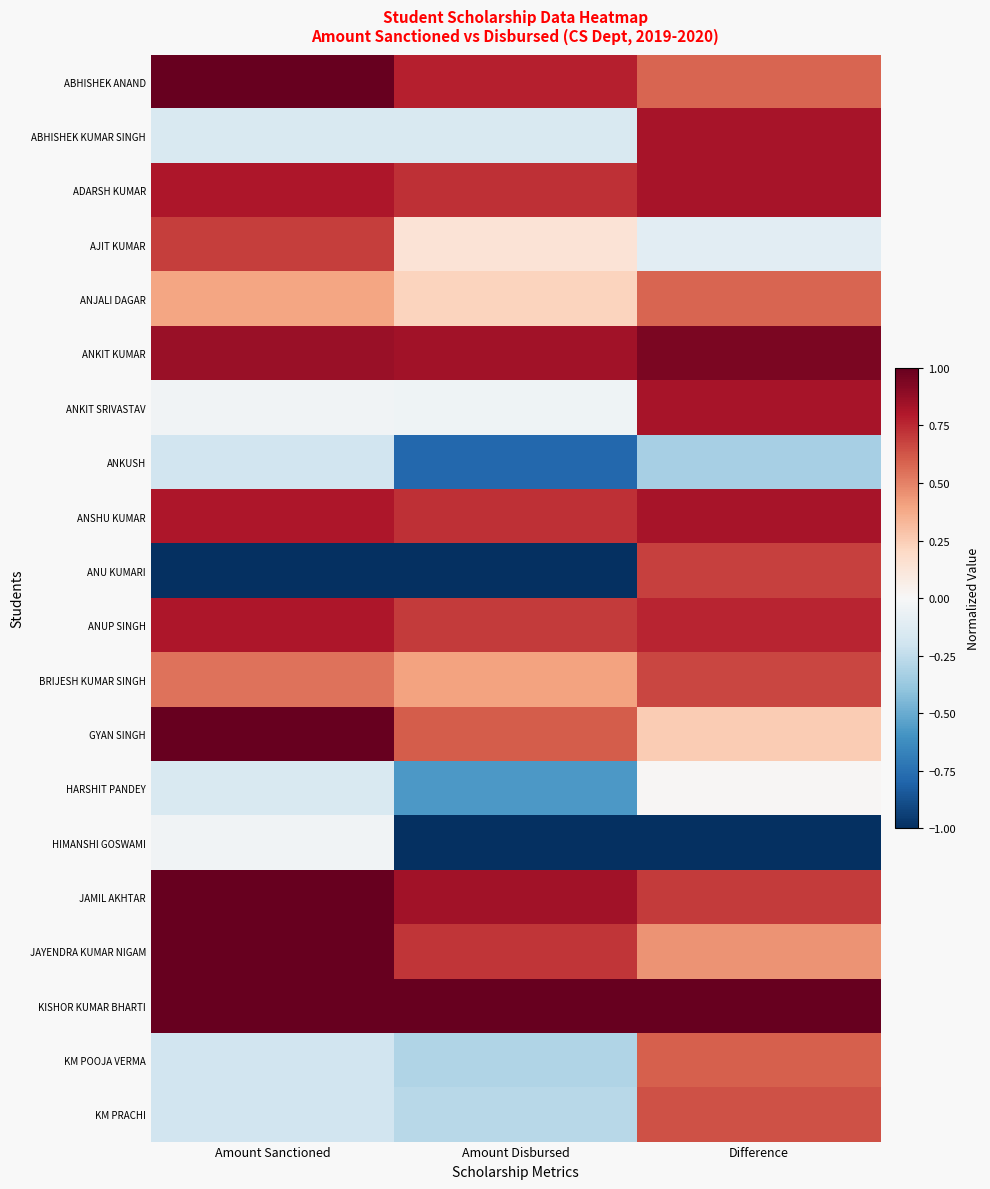

Reading right to left, extract all data points from this chart.

ABHISHEK ANAND: Difference=0.6	Amount Disbursed=0.8	Amount Sanctioned=1.0
ABHISHEK KUMAR SINGH: Difference=0.8	Amount Disbursed=-0.1	Amount Sanctioned=-0.2
ADARSH KUMAR: Difference=0.8	Amount Disbursed=0.7	Amount Sanctioned=0.8
AJIT KUMAR: Difference=-0.1	Amount Disbursed=0.1	Amount Sanctioned=0.7
ANJALI DAGAR: Difference=0.6	Amount Disbursed=0.2	Amount Sanctioned=0.4
ANKIT KUMAR: Difference=0.9	Amount Disbursed=0.8	Amount Sanctioned=0.9
ANKIT SRIVASTAV: Difference=0.8	Amount Disbursed=-0.0	Amount Sanctioned=-0.0
ANKUSH: Difference=-0.3	Amount Disbursed=-0.8	Amount Sanctioned=-0.2
ANSHU KUMAR: Difference=0.8	Amount Disbursed=0.7	Amount Sanctioned=0.8
ANU KUMARI: Difference=0.7	Amount Disbursed=-1.0	Amount Sanctioned=-1.0
ANUP SINGH: Difference=0.8	Amount Disbursed=0.7	Amount Sanctioned=0.8
BRIJESH KUMAR SINGH: Difference=0.7	Amount Disbursed=0.4	Amount Sanctioned=0.5
GYAN SINGH: Difference=0.3	Amount Disbursed=0.6	Amount Sanctioned=1.0
HARSHIT PANDEY: Difference=0.0	Amount Disbursed=-0.6	Amount Sanctioned=-0.2
HIMANSHI GOSWAMI: Difference=-1.0	Amount Disbursed=-1.0	Amount Sanctioned=-0.0
JAMIL AKHTAR: Difference=0.7	Amount Disbursed=0.8	Amount Sanctioned=1.0
JAYENDRA KUMAR NIGAM: Difference=0.5	Amount Disbursed=0.7	Amount Sanctioned=1.0
KISHOR KUMAR BHARTI: Difference=1.0	Amount Disbursed=1.0	Amount Sanctioned=1.0
KM POOJA VERMA: Difference=0.6	Amount Disbursed=-0.3	Amount Sanctioned=-0.2
KM PRACHI: Difference=0.6	Amount Disbursed=-0.3	Amount Sanctioned=-0.2